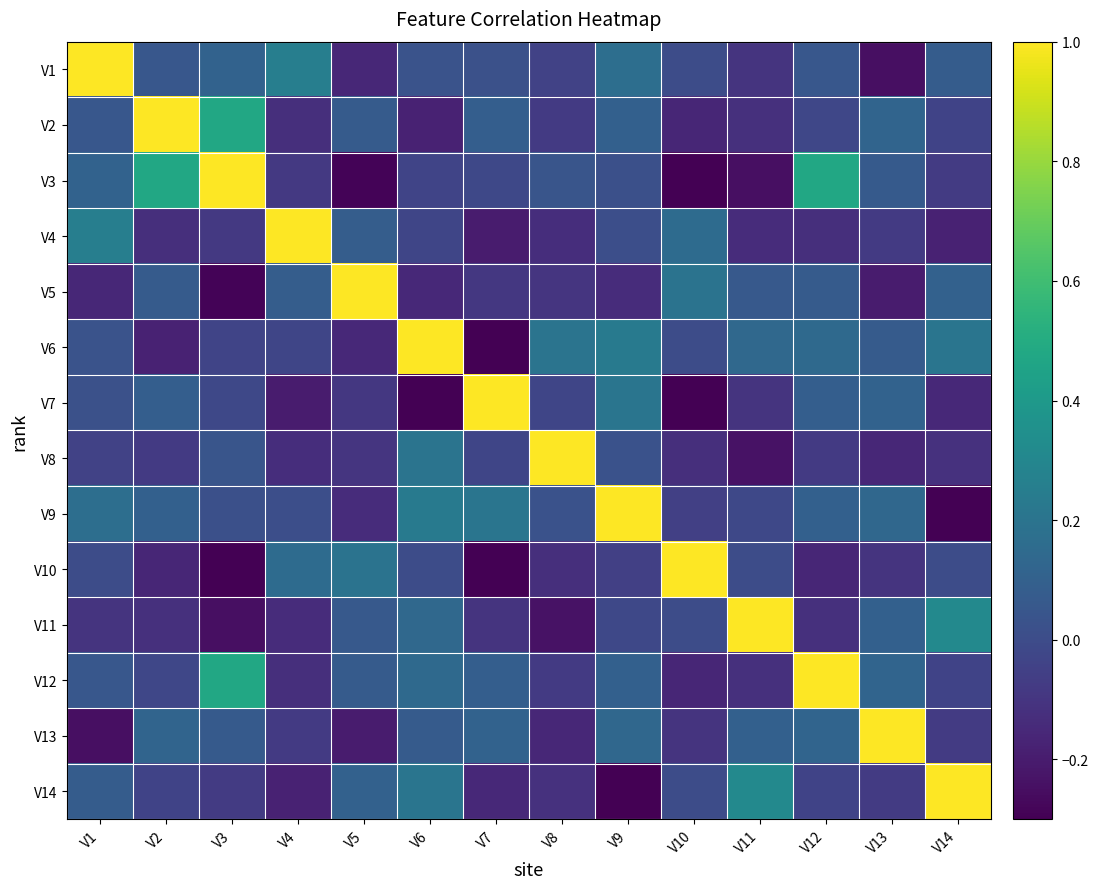

Which label corresponds to the smallest value in the chart?

V14